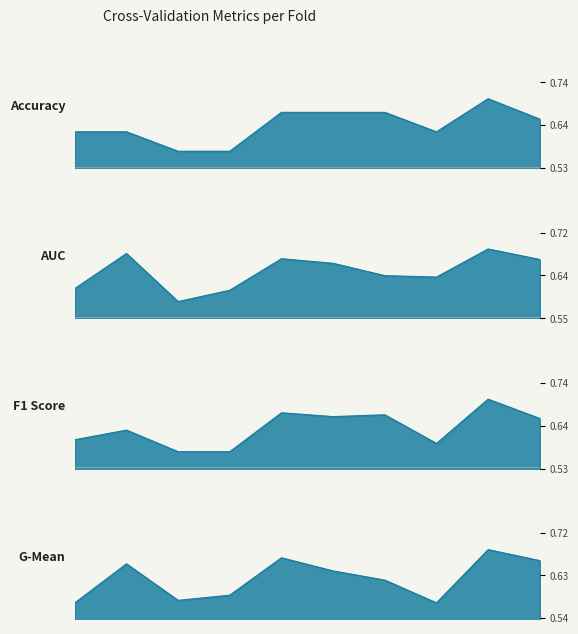

Which series has the largest total across all categories?

auc